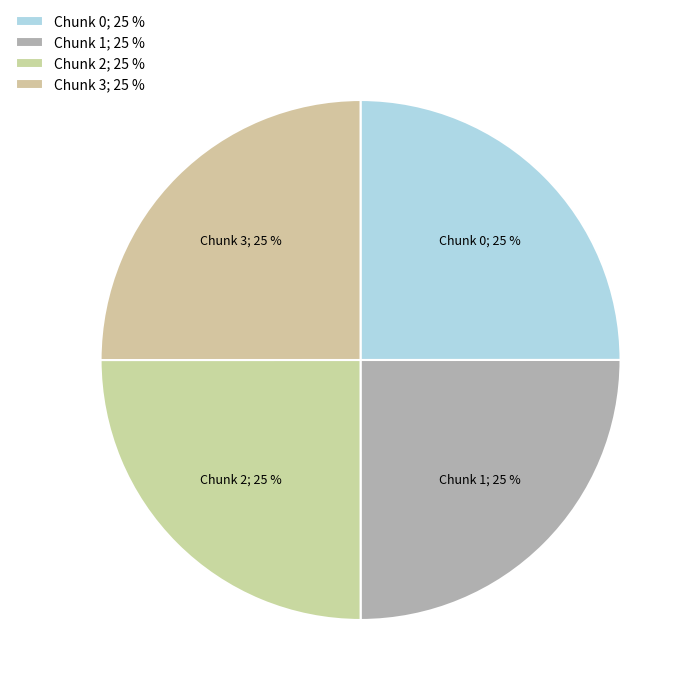

To the nearest percent, what percentage of the pie is Chunk 3; 25 %?

25%